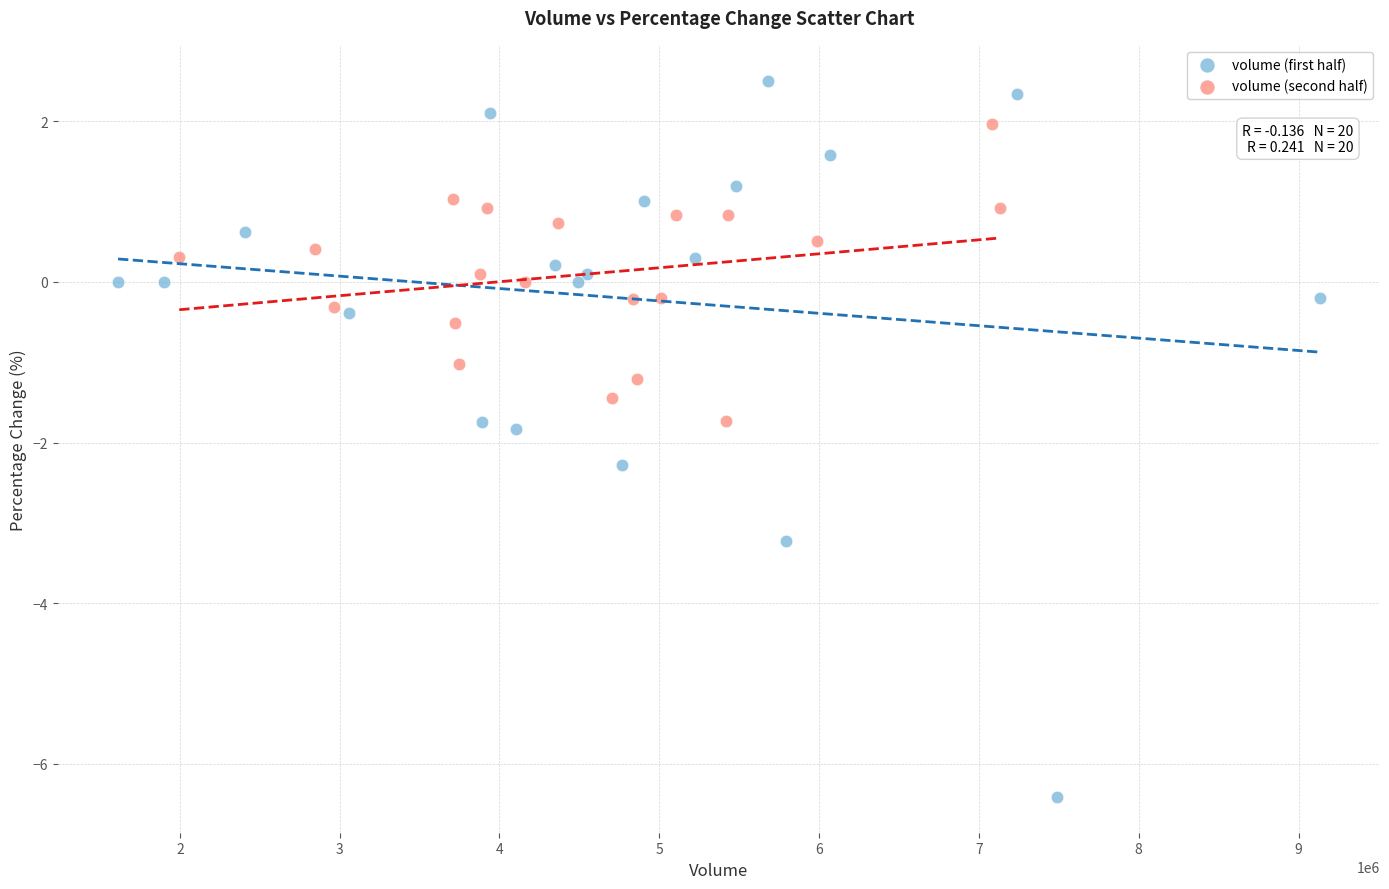

Which series reaches the minimum Y coordinate?

volume (first half)